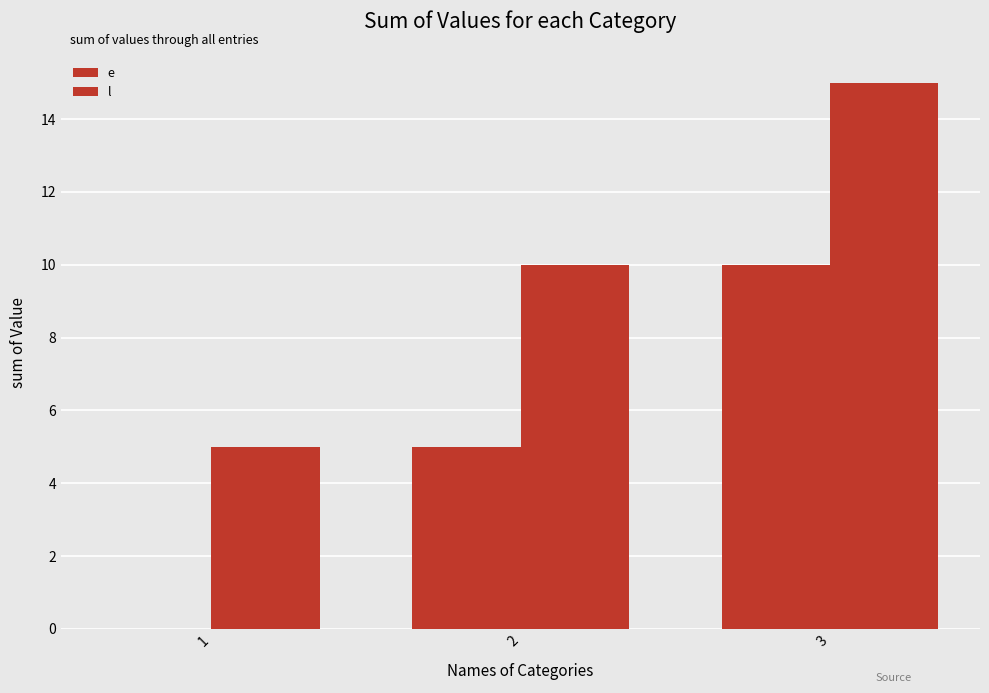

How many groups of bars are there?

3